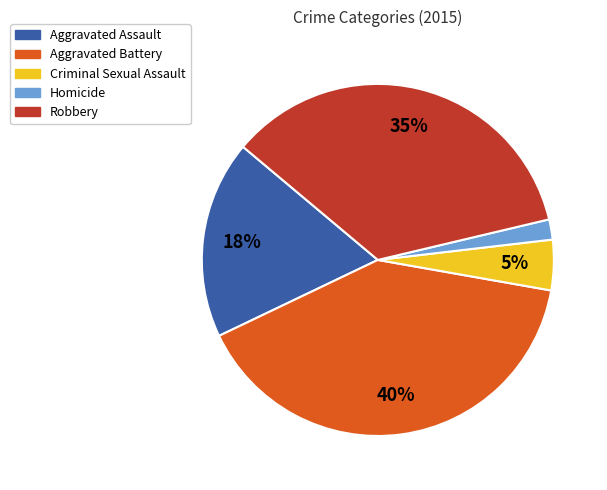

The Criminal Sexual Assault slice represents 10% of the pie. True or false?

False